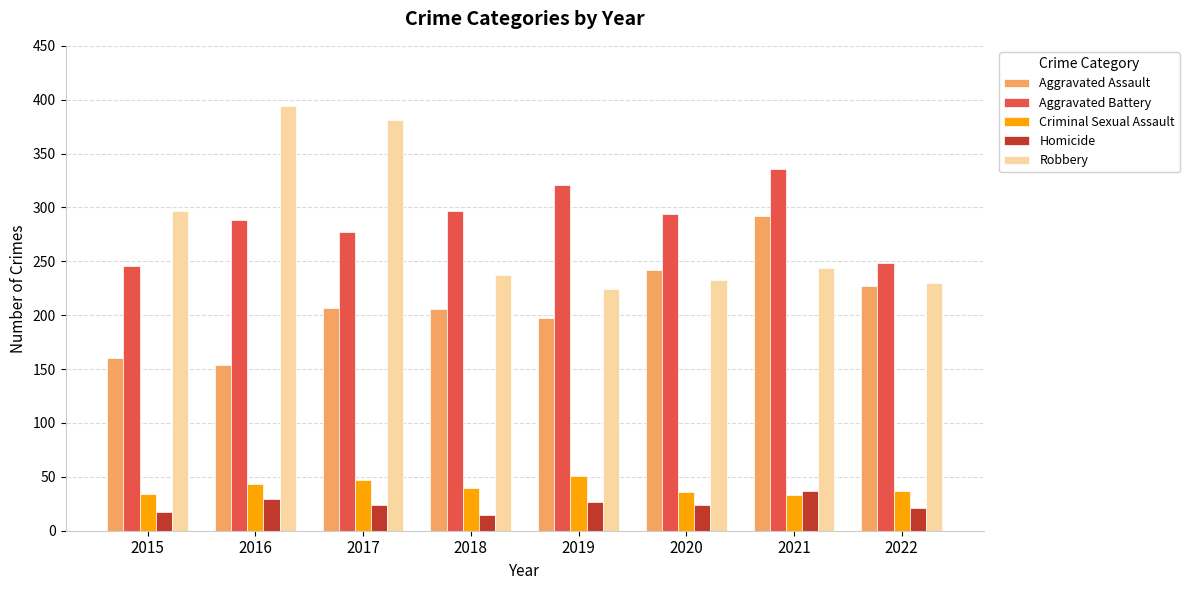

Is it true that Aggravated Battery equals 336 at 2021?

True